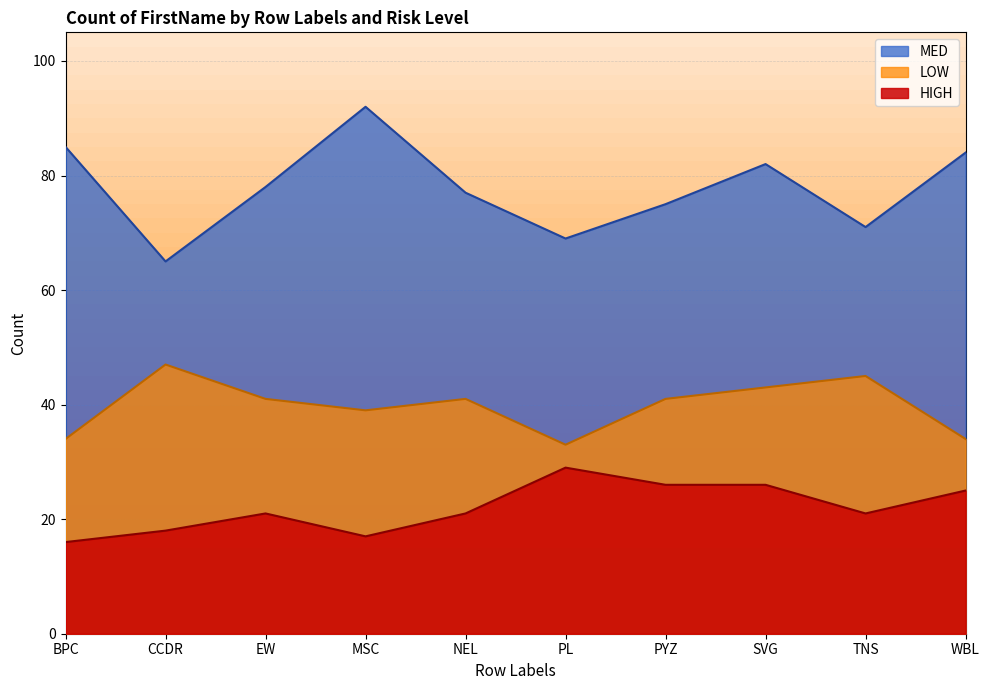

True or false: HIGH has more than 2 interior local peaks.

False